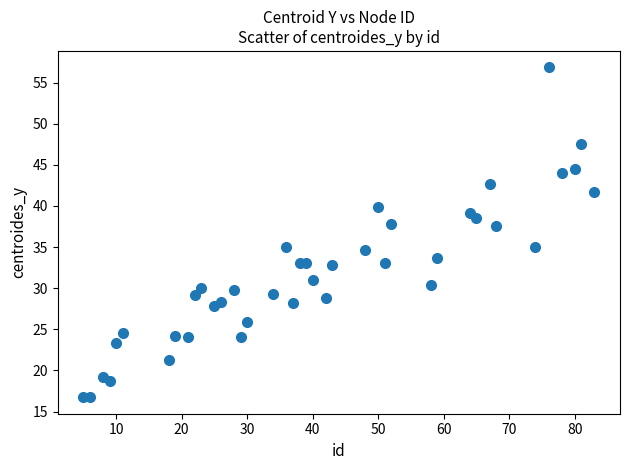

What is the range of X values (max minus min)?

78.0